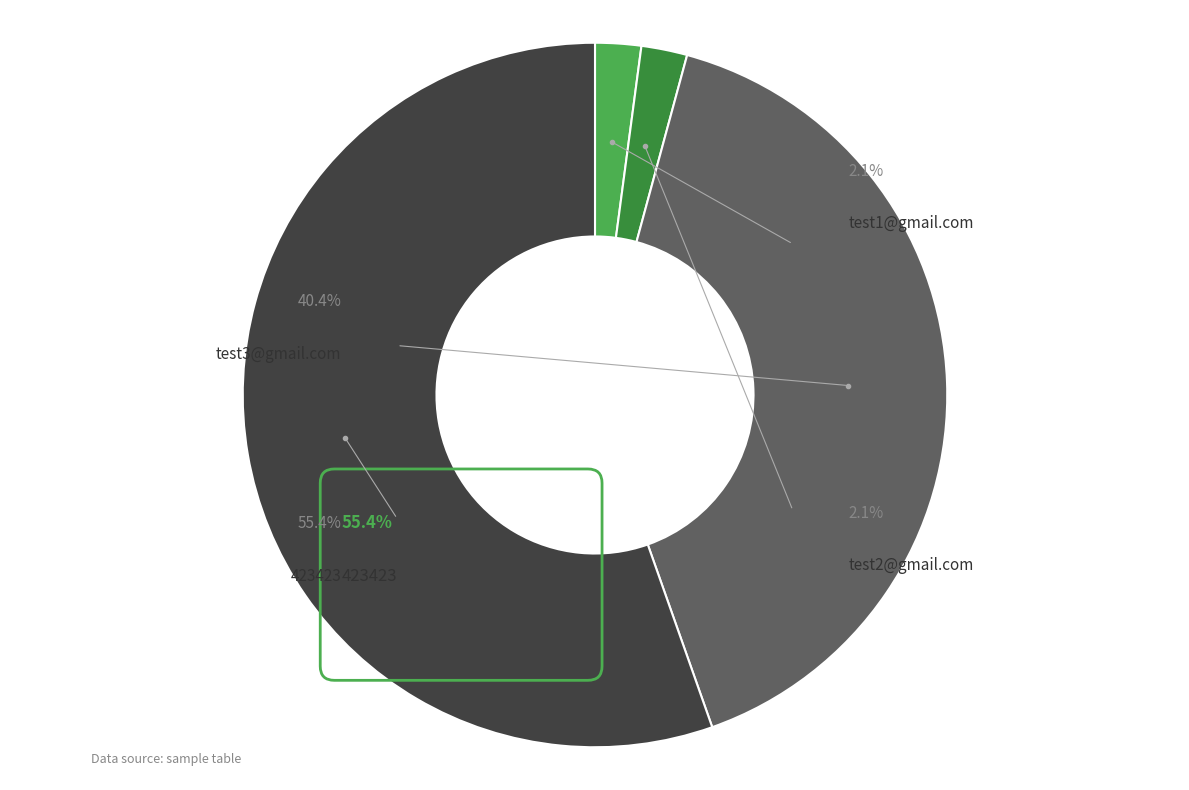

Between test2@gmail.com and 423423, which is larger?

423423